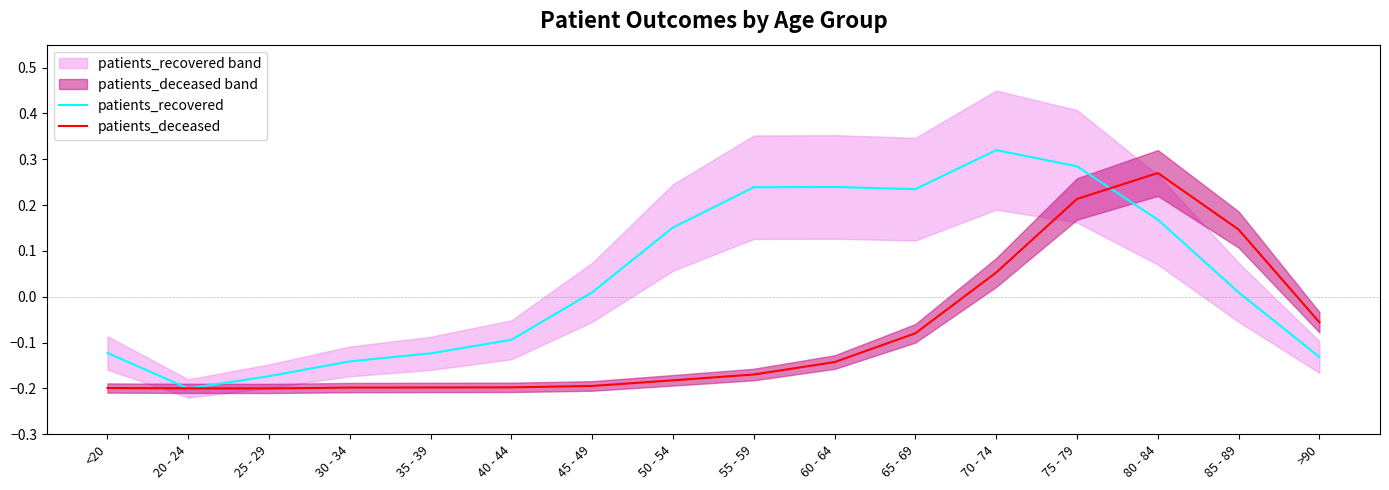

How many patients_deceased values are between 0 and 1?

4